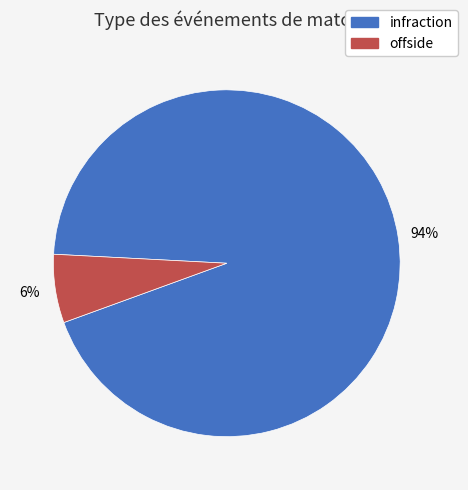

How many segments does this pie chart have?

2